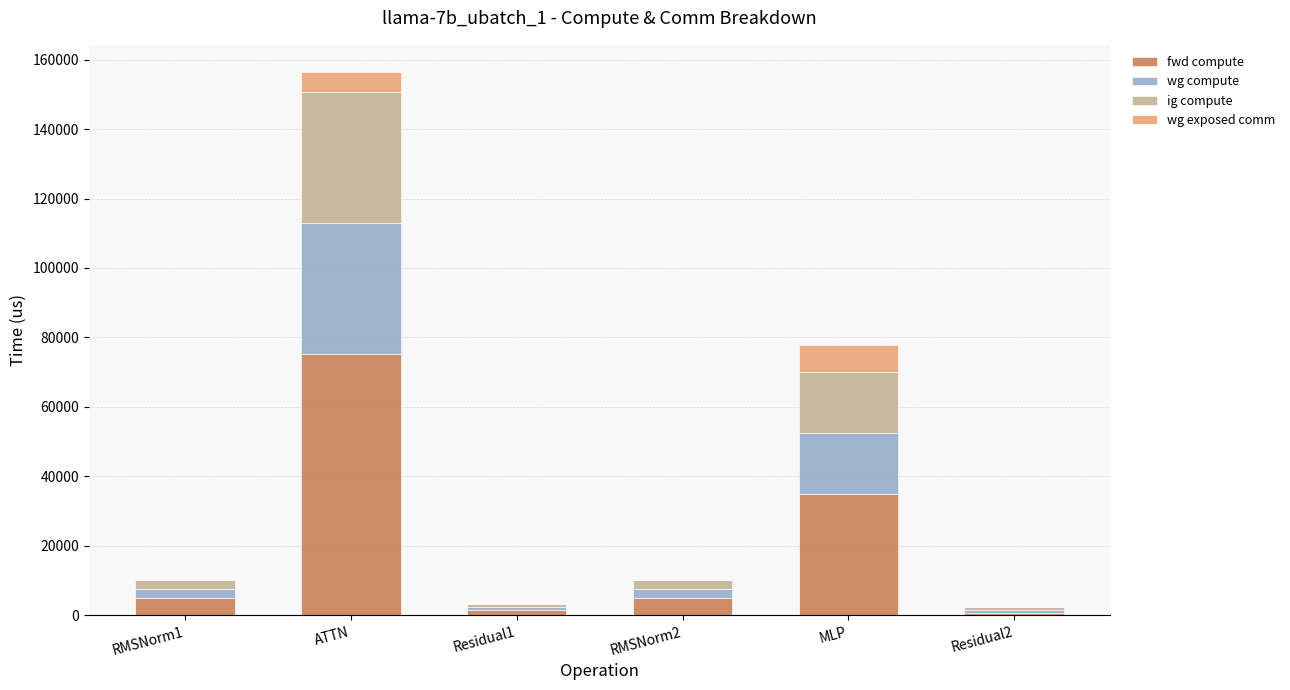

Reading right to left, transcribe the values for fwd compute.

Residual2=782.1	MLP=34959.2	RMSNorm2=5115.4	Residual1=1564.2	ATTN=75282.1	RMSNorm1=5115.4